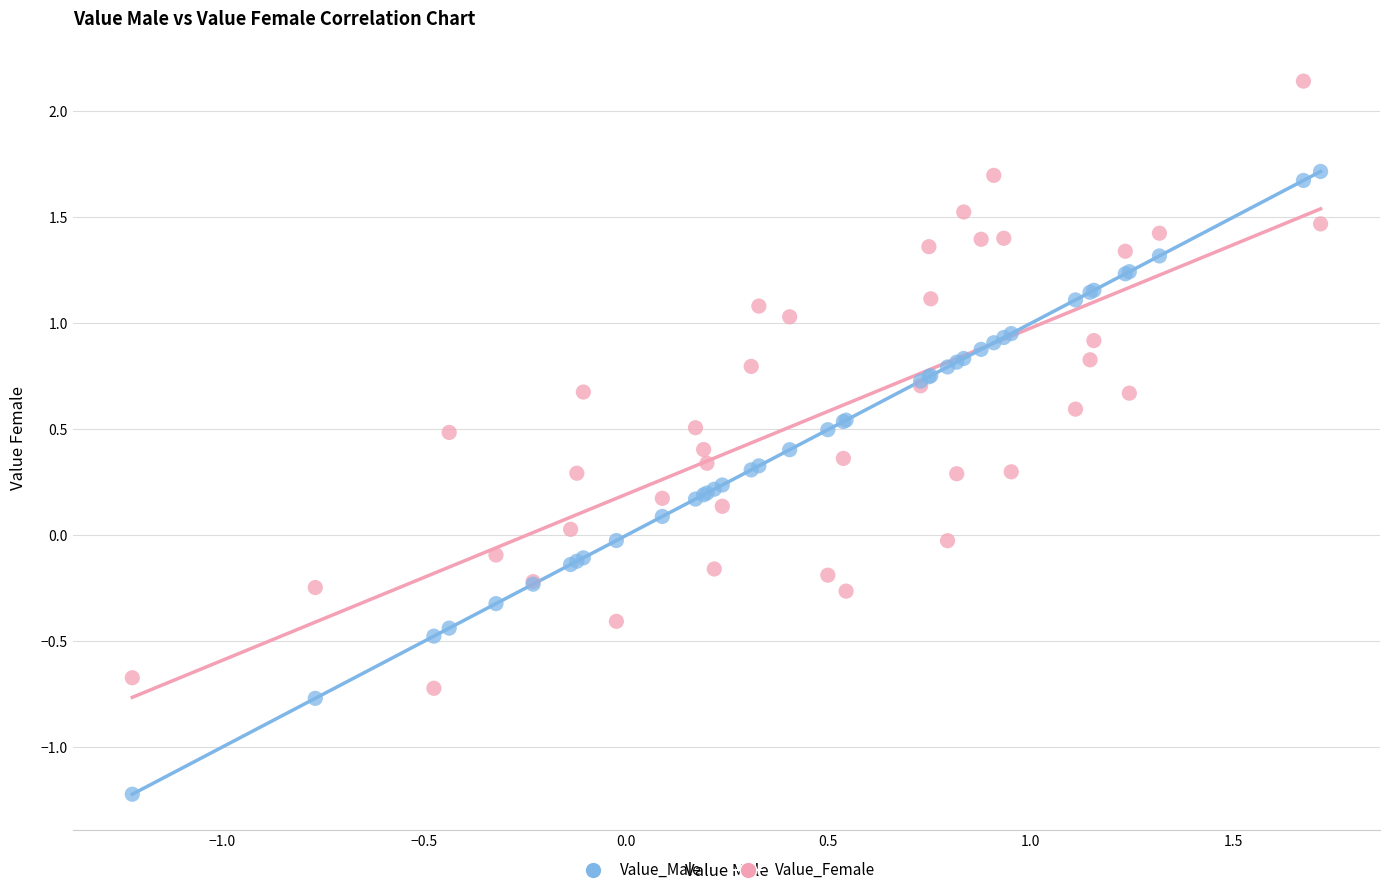

What are all the series names shown in the legend?

Value_Male, Value_Female